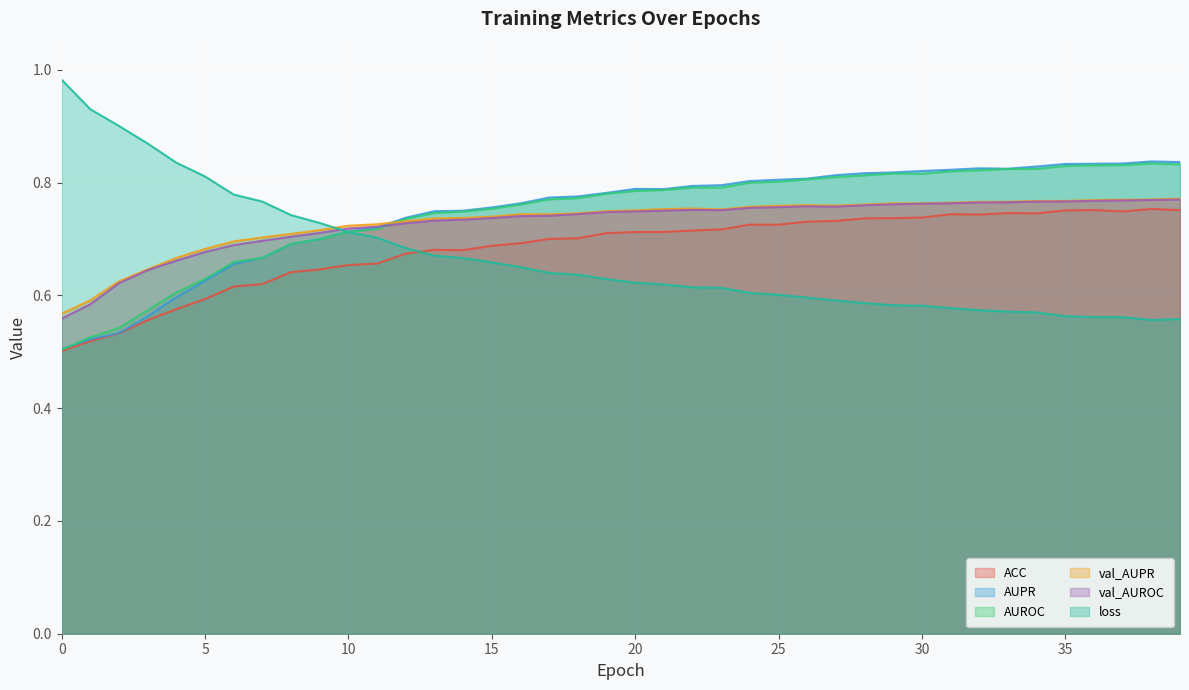

At 31, list the series in order from largest to smallest.

AUPR, AUROC, val_AUPR, val_AUROC, ACC, loss